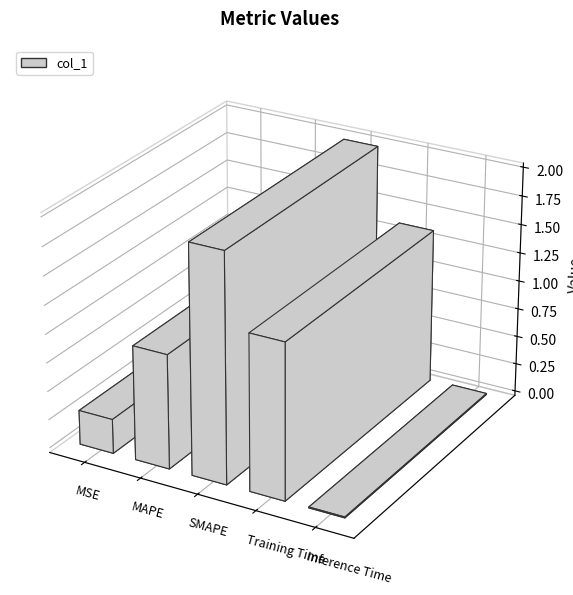

What is the difference between the maximum and minimum values?

2.0